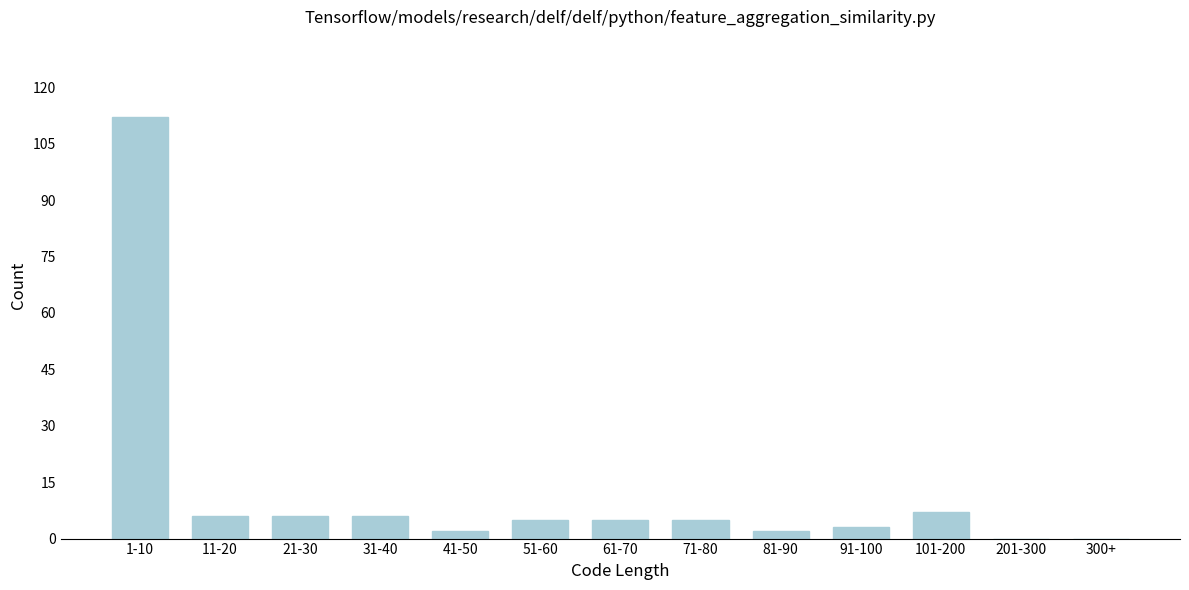

Reading left to right, list all the values displayed in this chart.

1-10=112	11-20=6	21-30=6	31-40=6	41-50=2	51-60=5	61-70=5	71-80=5	81-90=2	91-100=3	101-200=7	201-300=0	300+=0